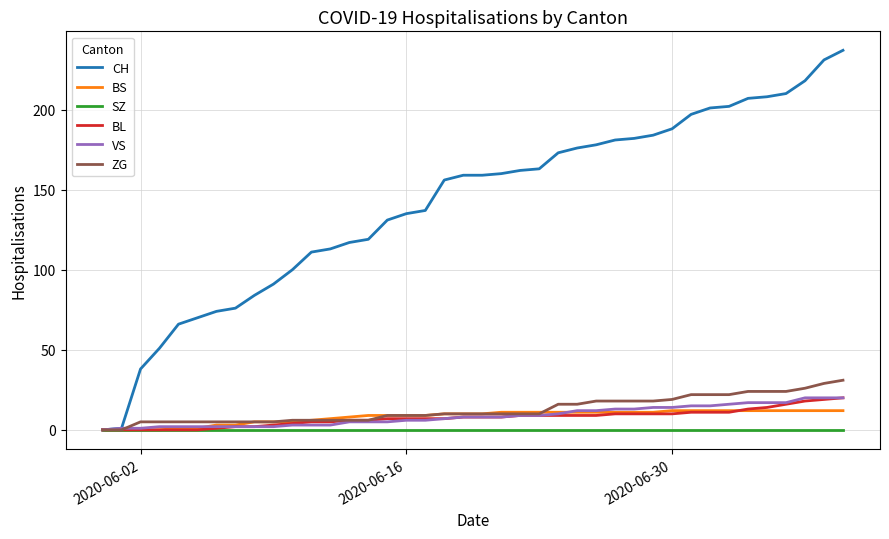

How many lines are shown in the chart?

6